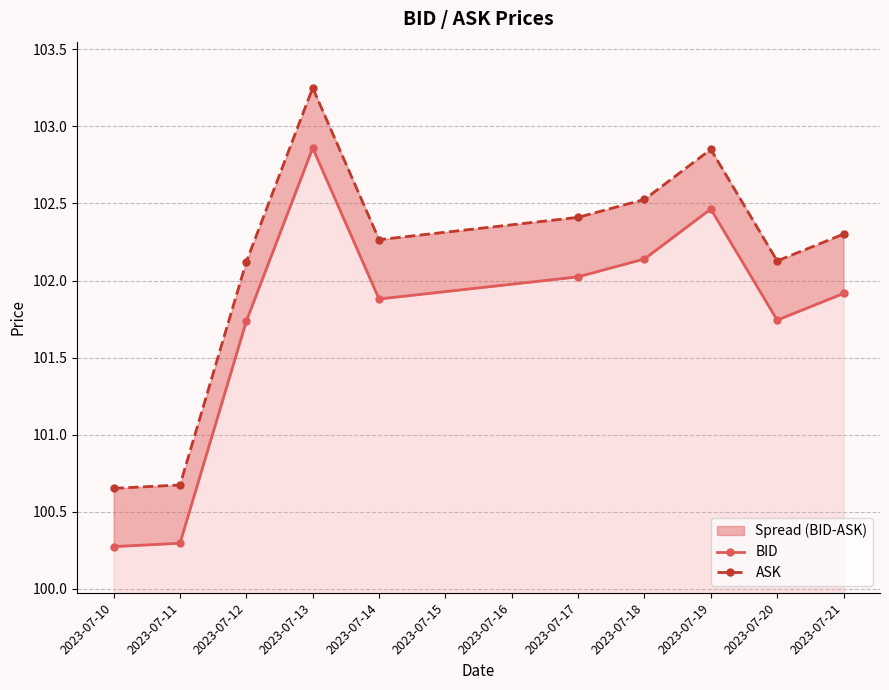

How many values in the ASK series are below 102?

2